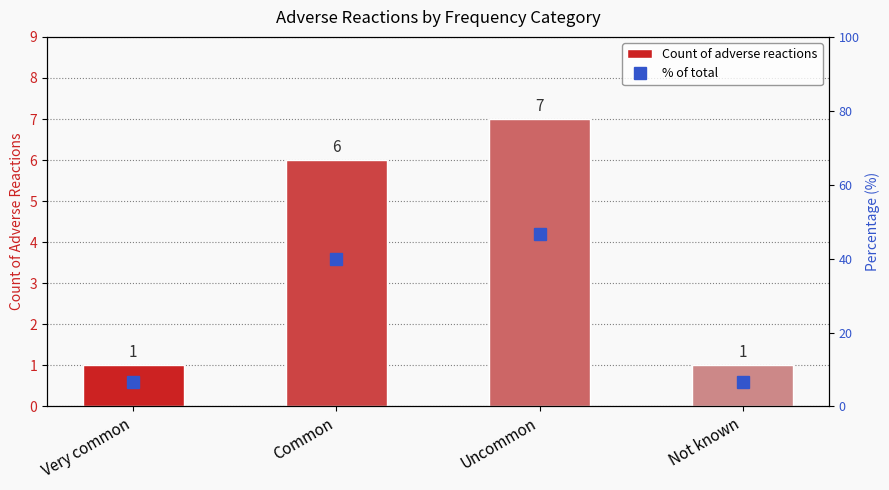

What is the minimum value shown in the chart?

1.0